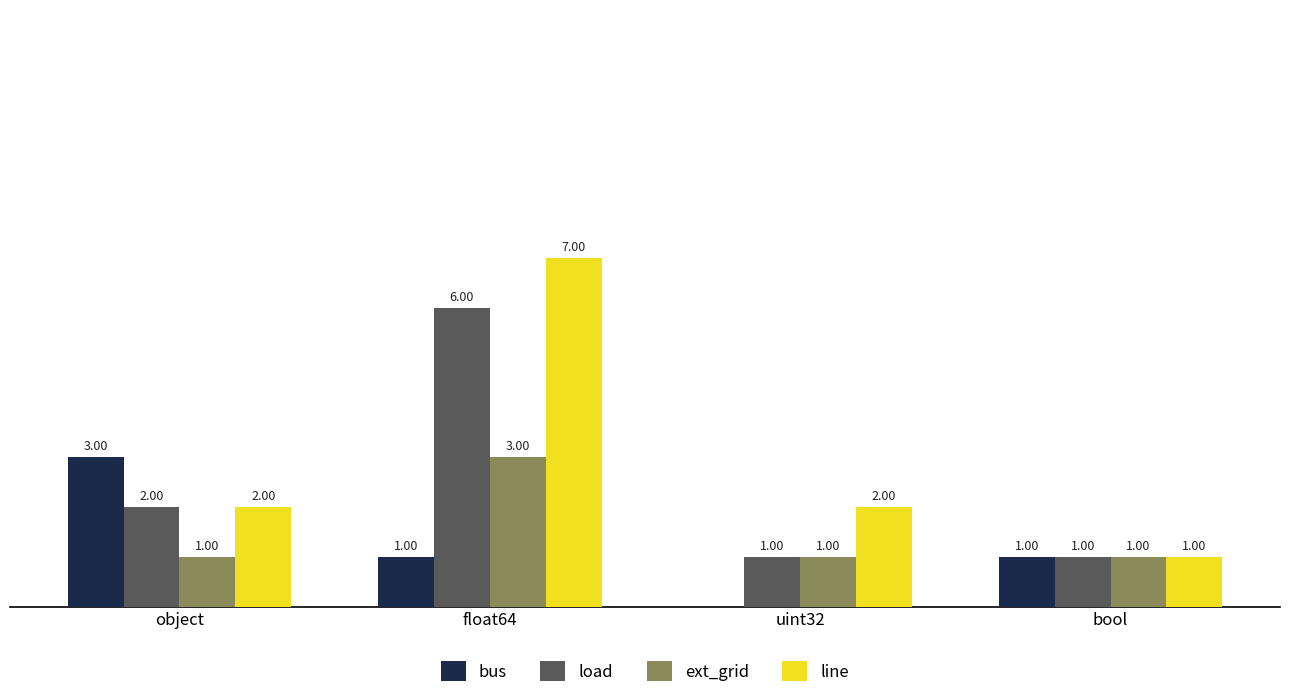

Which series changed the most between object and uint32?

bus